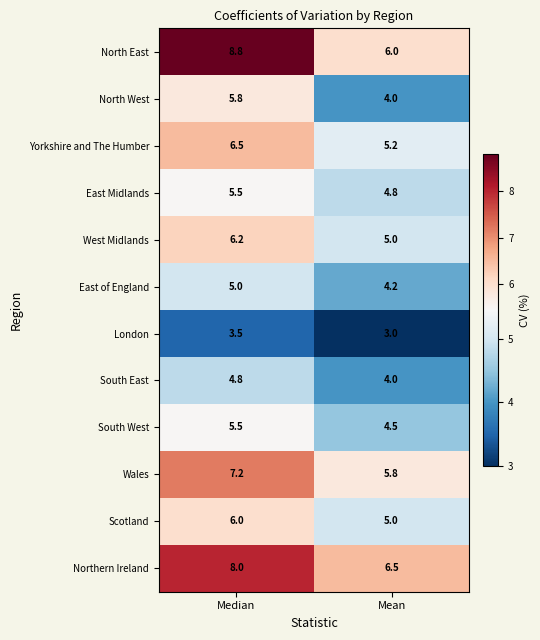

The South West series shows 4.5 at Mean. True or false?

True